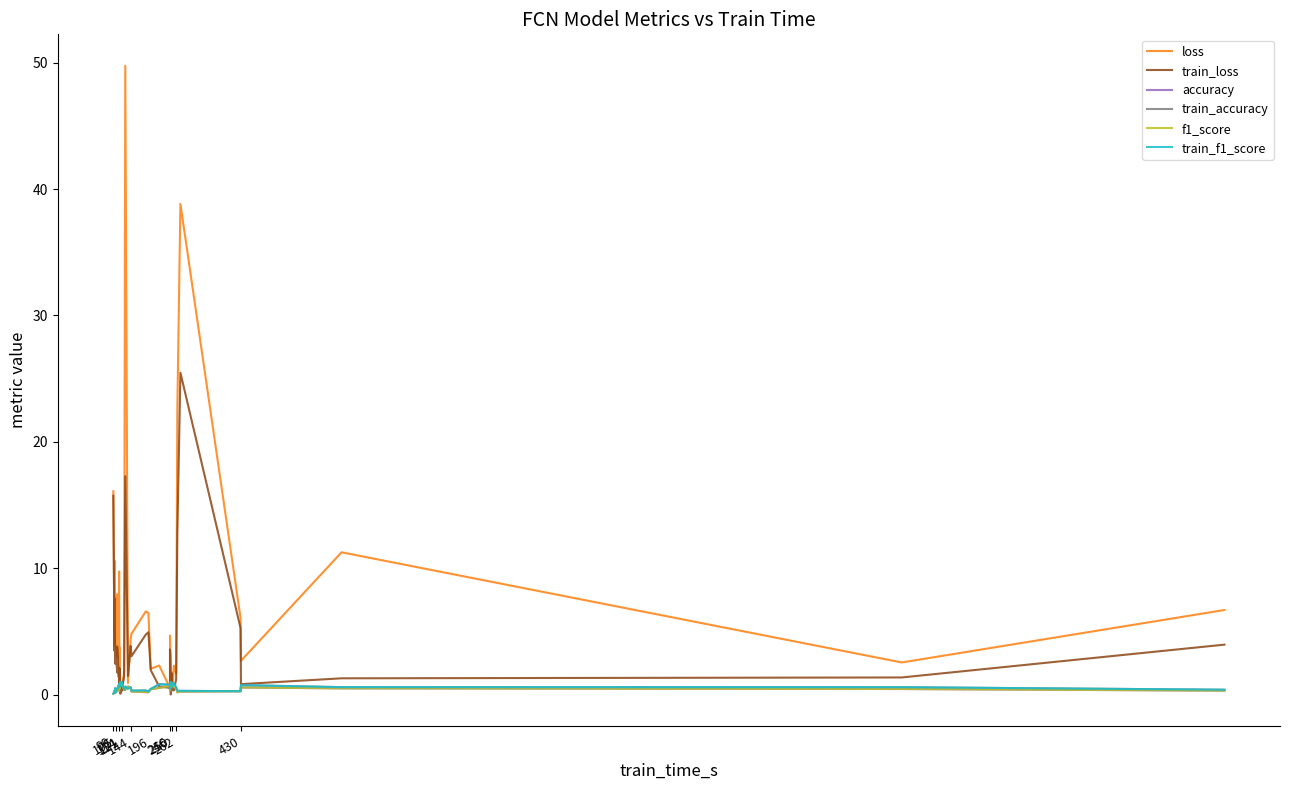

How many times do train_accuracy and accuracy cross each other?

5